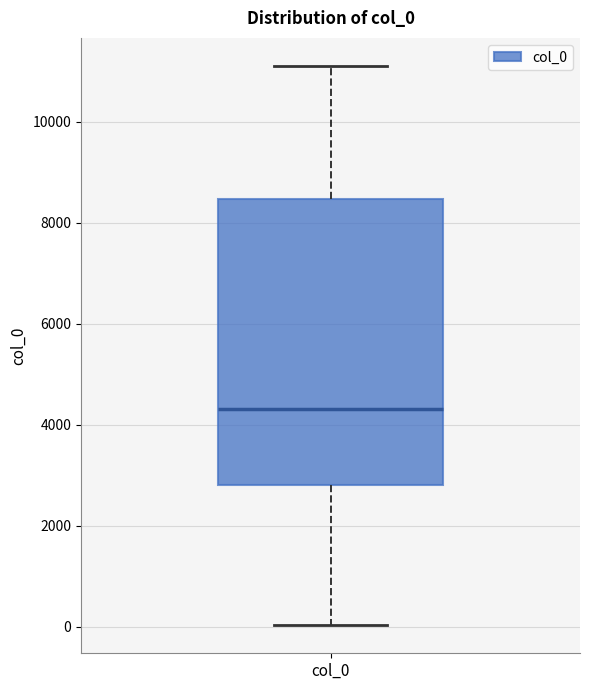

Transcribe this box plot: give where the median line is, the range the box spans, and where the two whiskers end, as read against the y-axis. The values are not printed on the chart, so give them approximately, as read against the axis.

median 4400, box 2800 to 8400, whiskers 0 to 11200